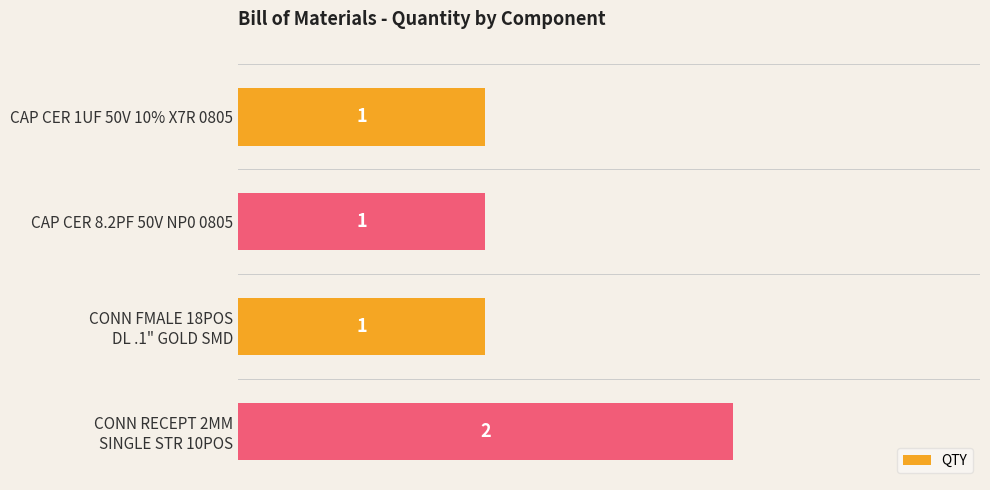

Count the number of data series in this chart.

1